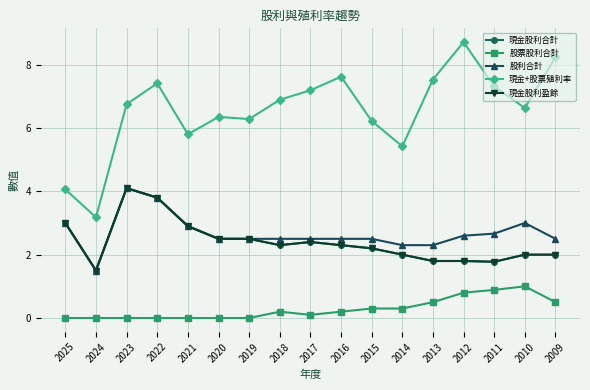

At which category does 現金股利合計 reach its first local valley?

2024